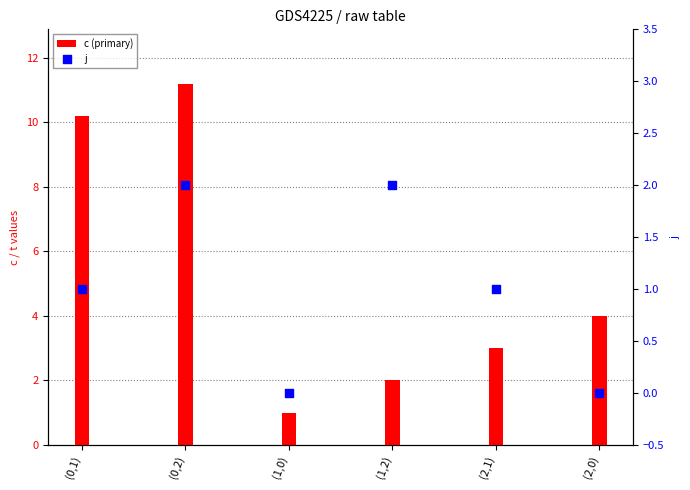

What are all the series names shown in the legend?

c (primary), j